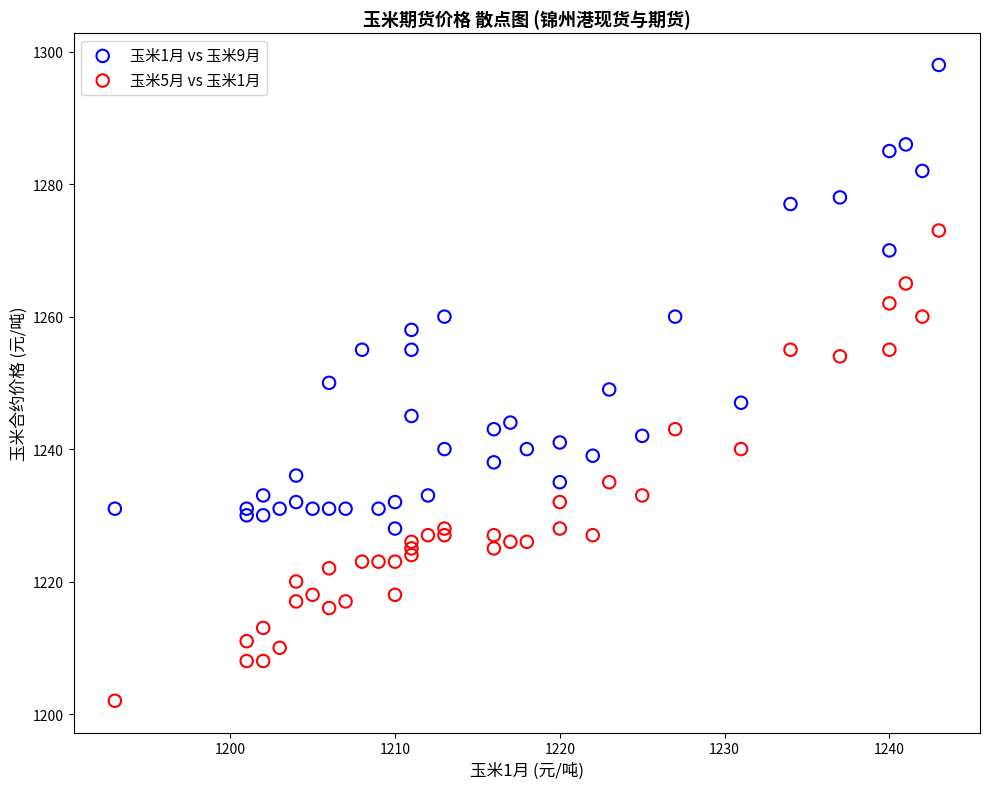

Which series reaches the minimum Y coordinate?

玉米5月 vs 玉米1月